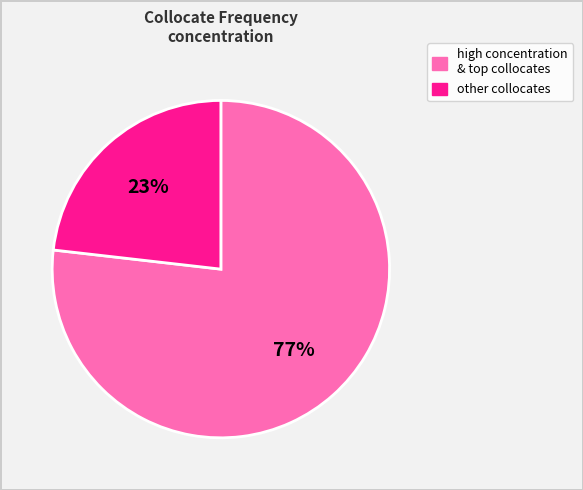

Is there any slice that represents more than half of the pie?

Yes